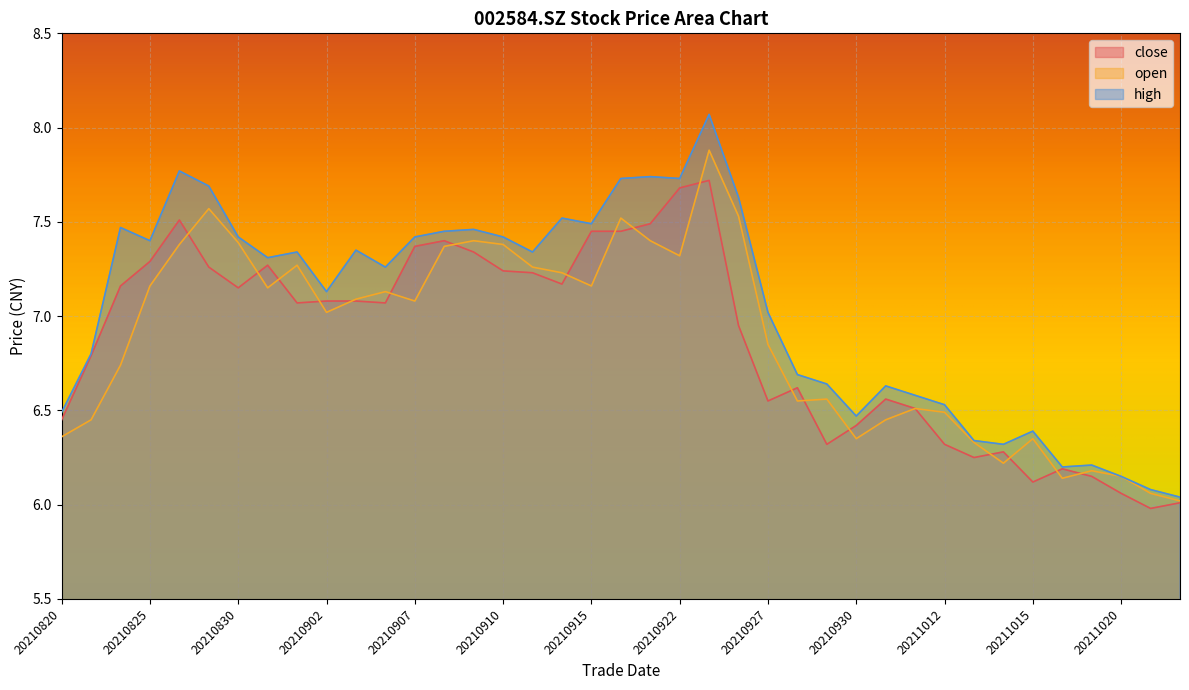

Which category has the highest value in the close series?

20210923